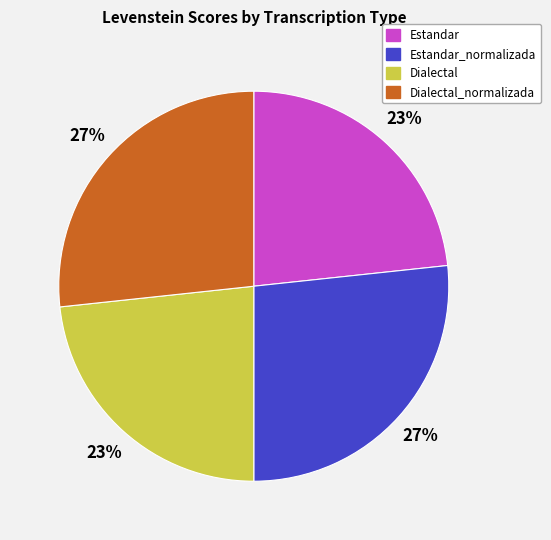

Which has a higher value, Estandar or Estandar_normalizada?

Estandar_normalizada